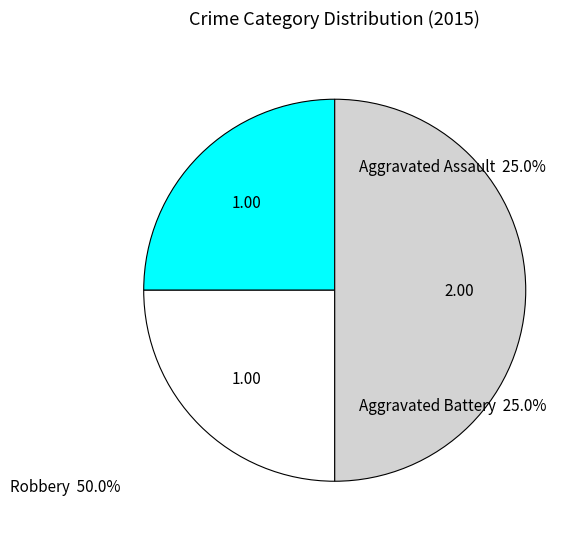

Count the number of slices in the pie.

3